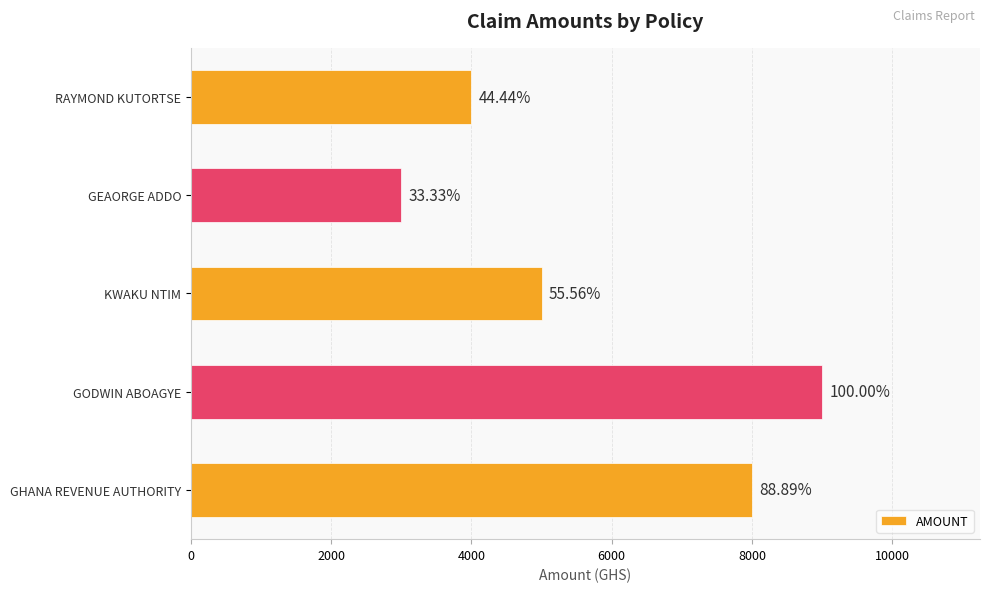

Does the chart contain any negative values?

No